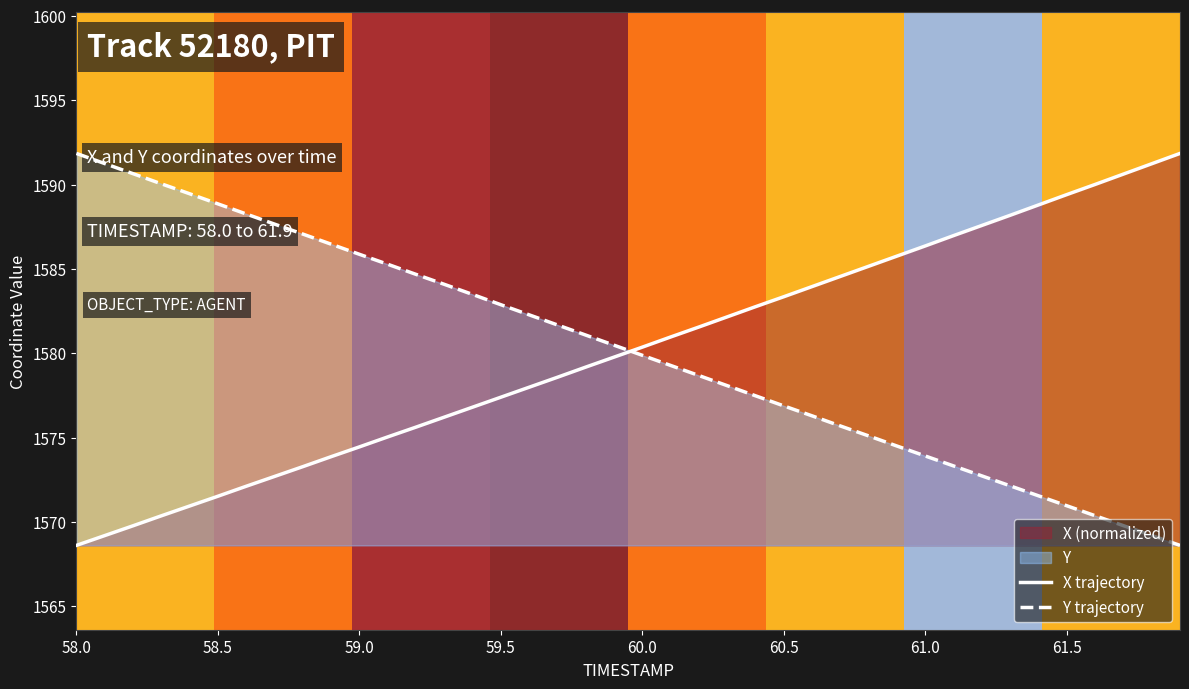

How many categories are shown in the chart?

40